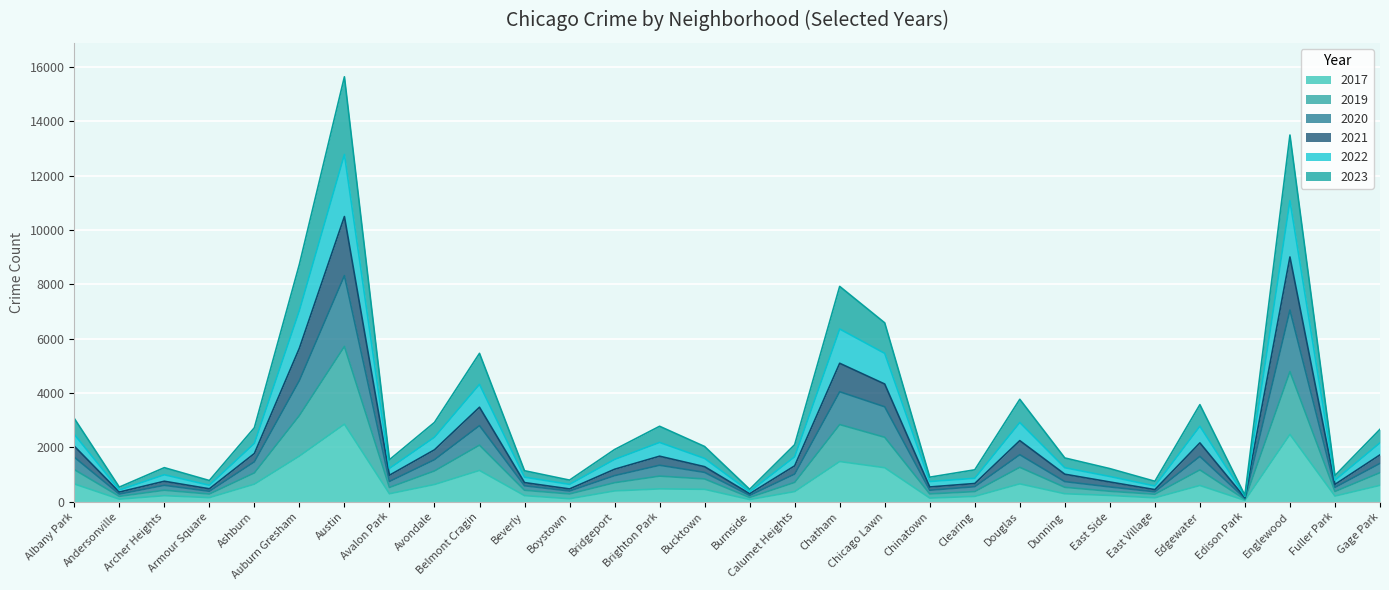

At which label does 2017 reach its peak?

Austin